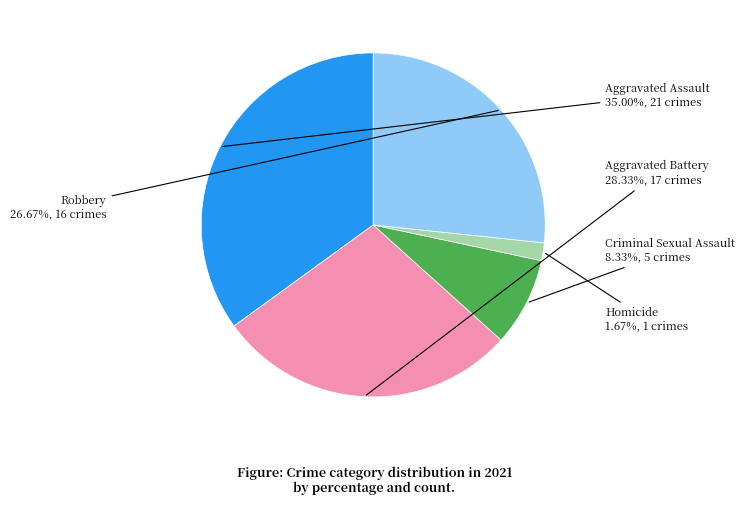

Which category has the smallest portion of the pie?

Homicide